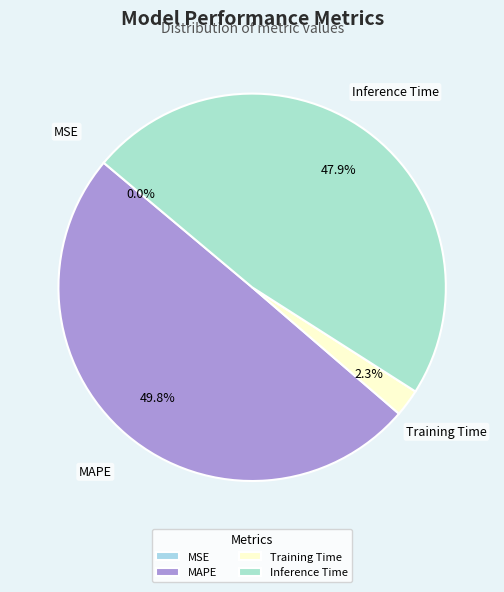

How much of the chart is everything except MAPE?

50.2%